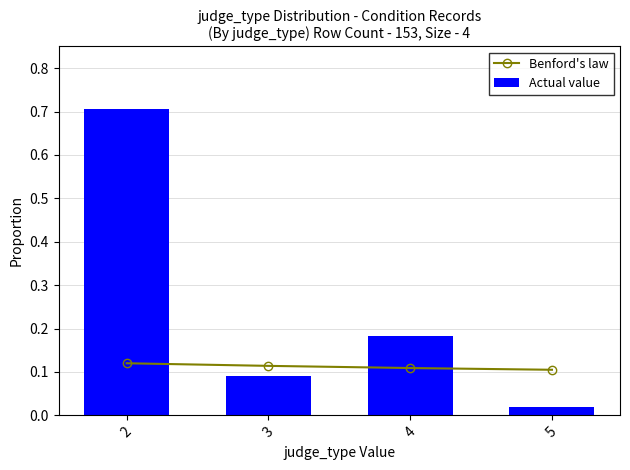

Between 3 and 5, which series saw the biggest shift?

Actual value